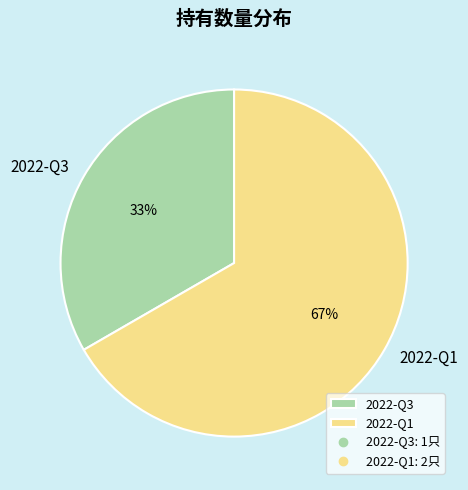

True or false: 2022-Q1 accounts for 67% of the total.

True